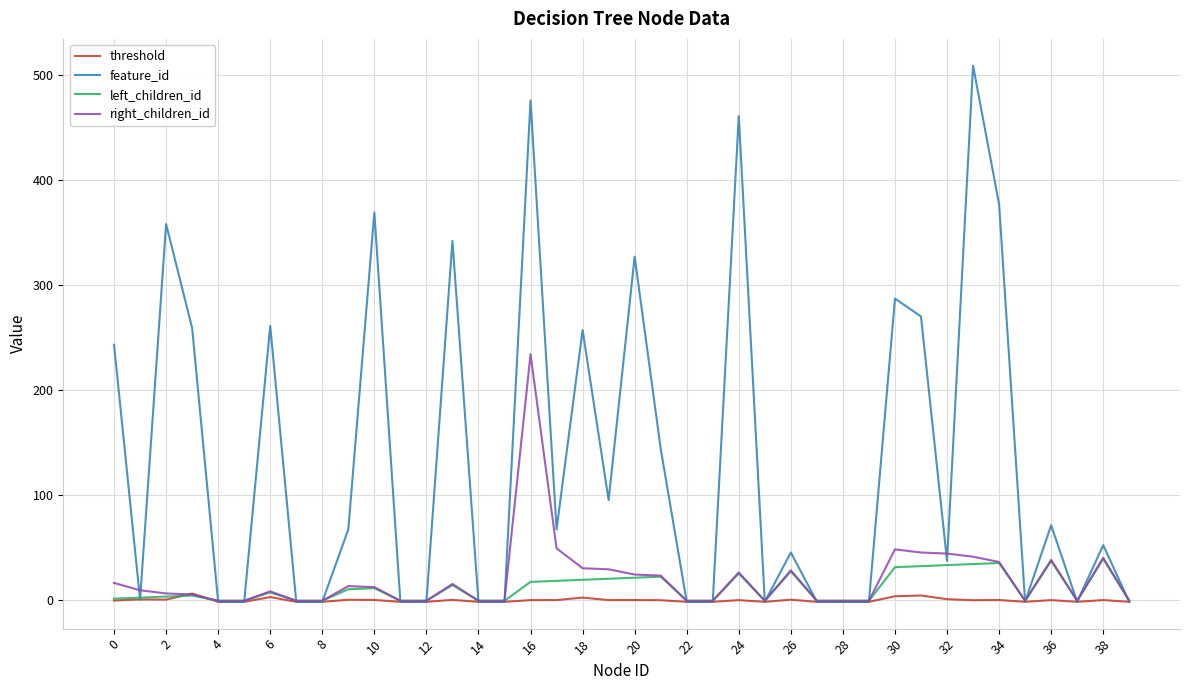

Which series has the largest total across all categories?

feature_id